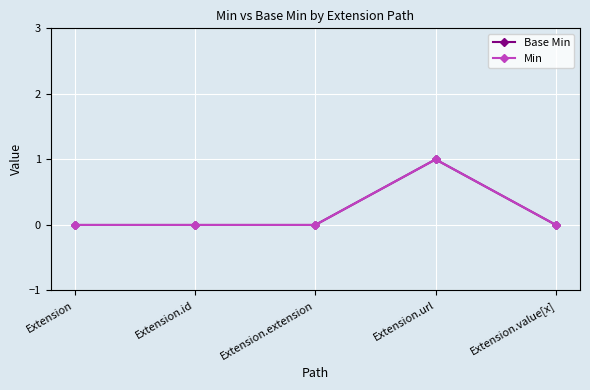

Is this an area chart (filled region under the line)?

No